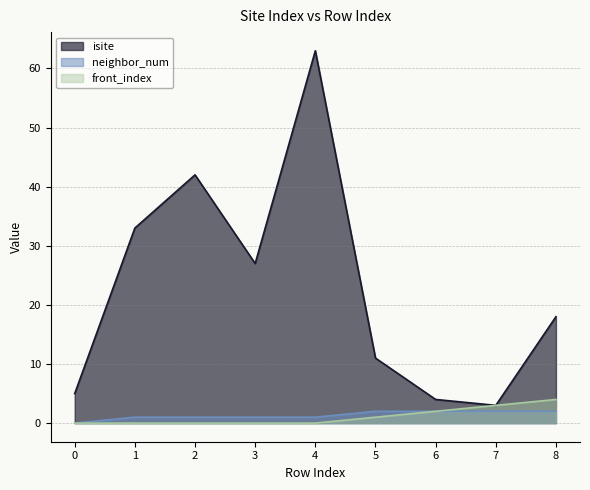

Reading left to right, transcribe all the data shown in this chart.

isite: 0=5	1=33	2=42	3=27	4=63	5=11	6=4	7=3	8=18
neighbor_num: 0=0	1=1	2=1	3=1	4=1	5=2	6=2	7=2	8=2
front_index: 0=0	1=0	2=0	3=0	4=0	5=1	6=2	7=3	8=4